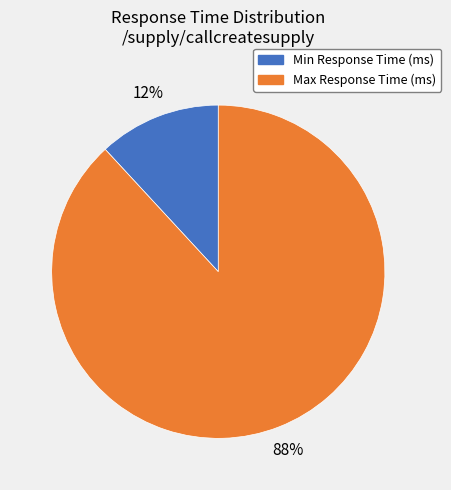

To the nearest percent, what is the average slice percentage?

50%